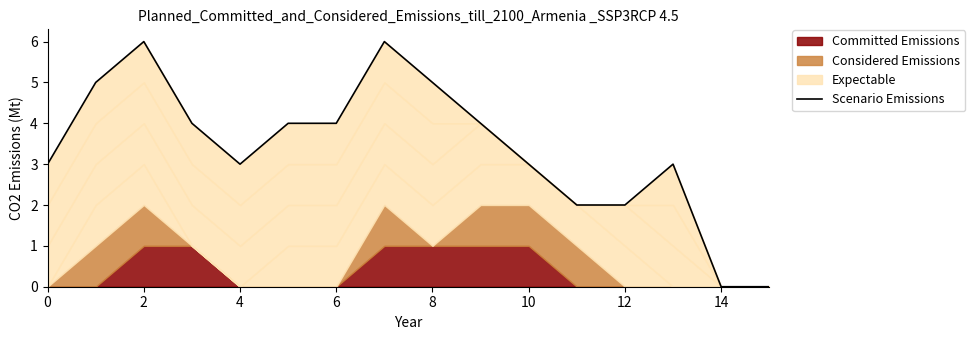

Count the number of categories in the chart.

16